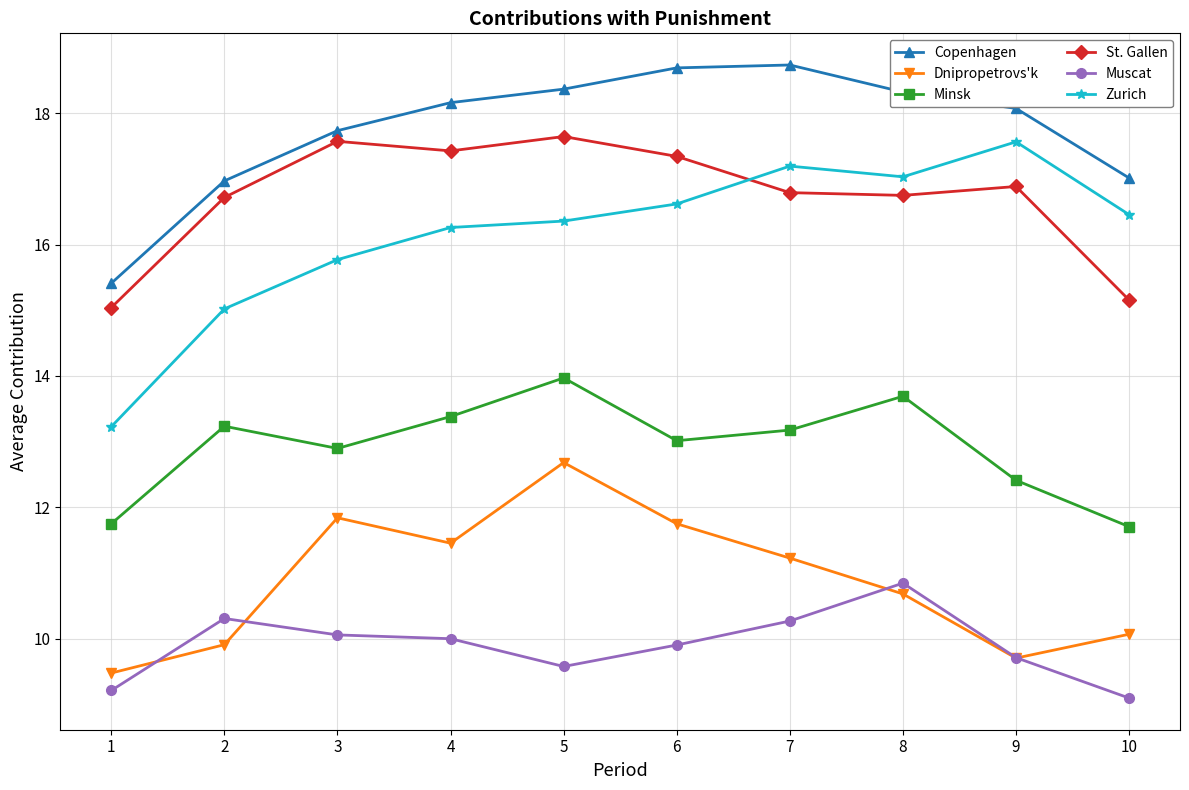

True or false: Minsk and Muscat cross at least once.

False